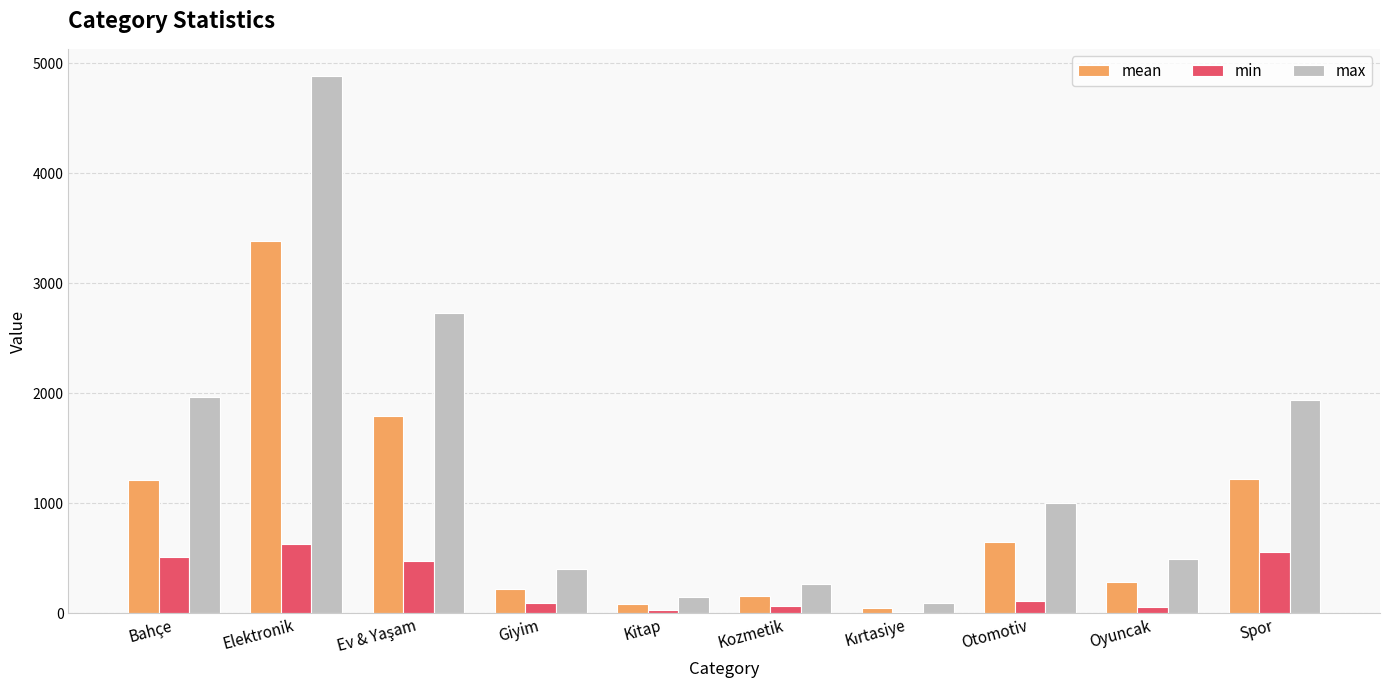

The min series shows 555.3 at Spor. True or false?

True